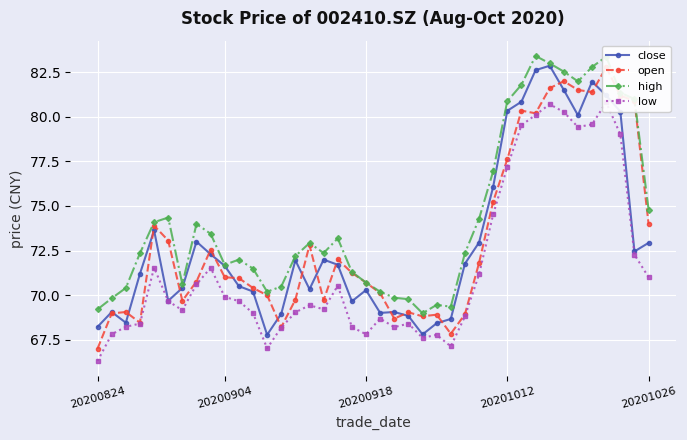

What is the total value across all series at 7?

288.4